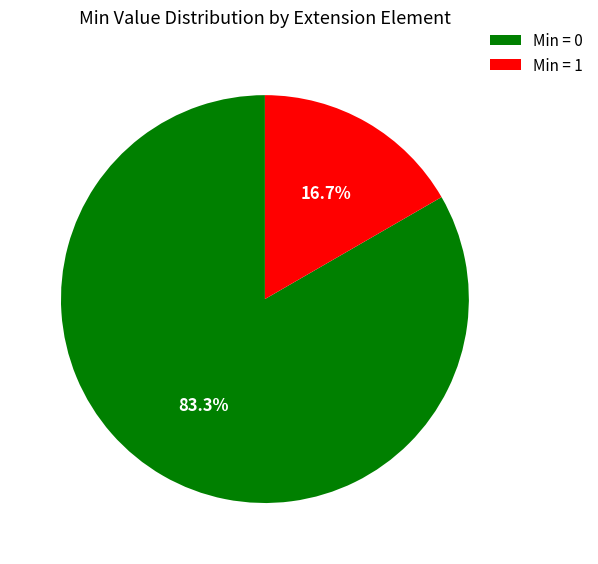

Is there a majority slice in this chart?

Yes